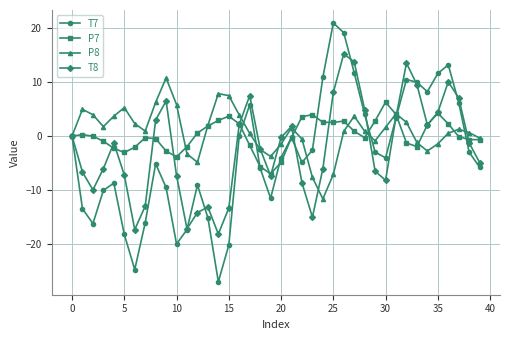

List the series in order of their peak value, highest first.

T7, T8, P8, P7